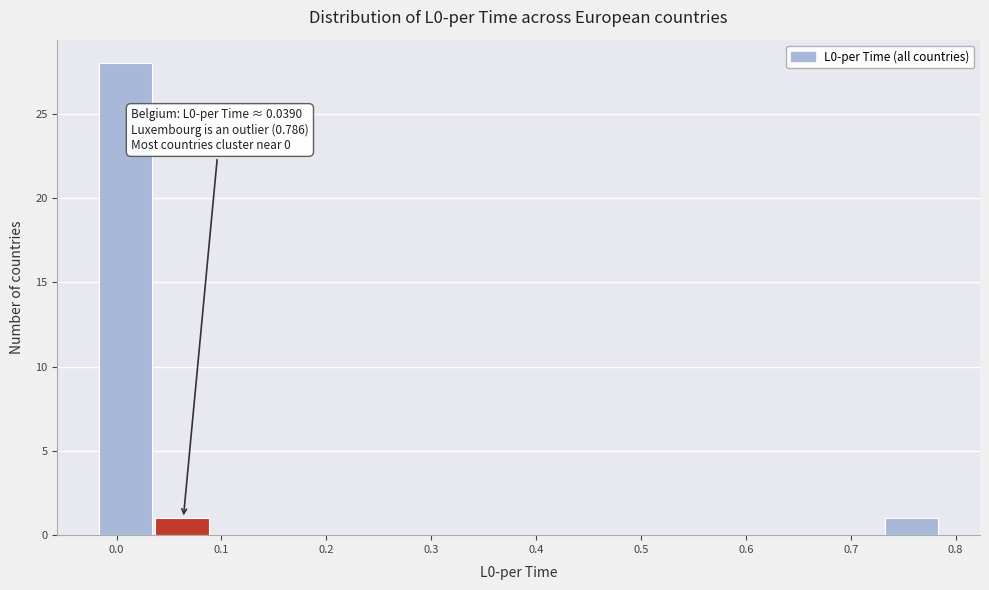

Over which range of the x-axis is the bar tallest?

-0.02 to 0.04